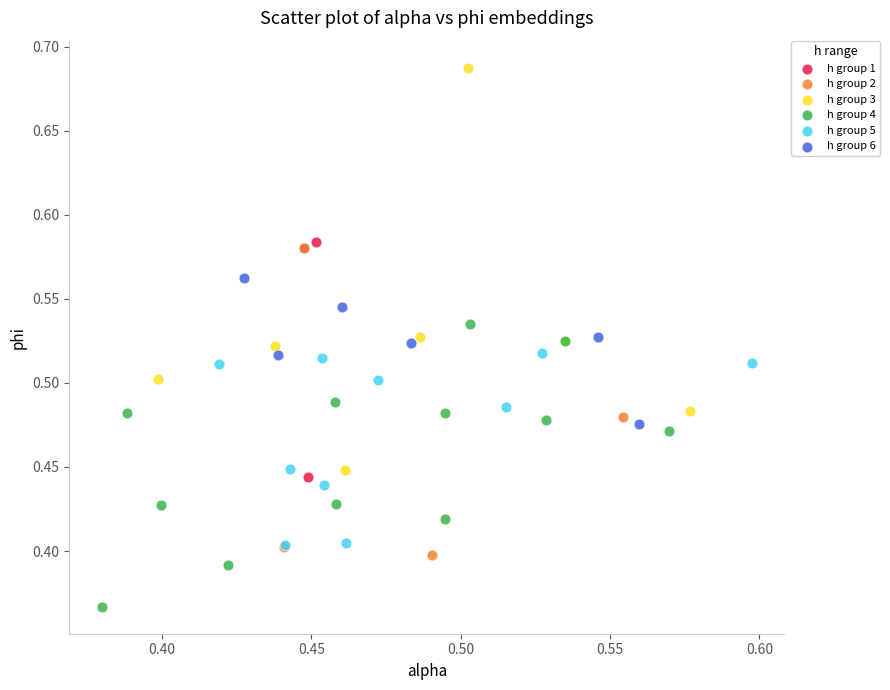

Which series has the largest Y range (max minus min)?

h group 3